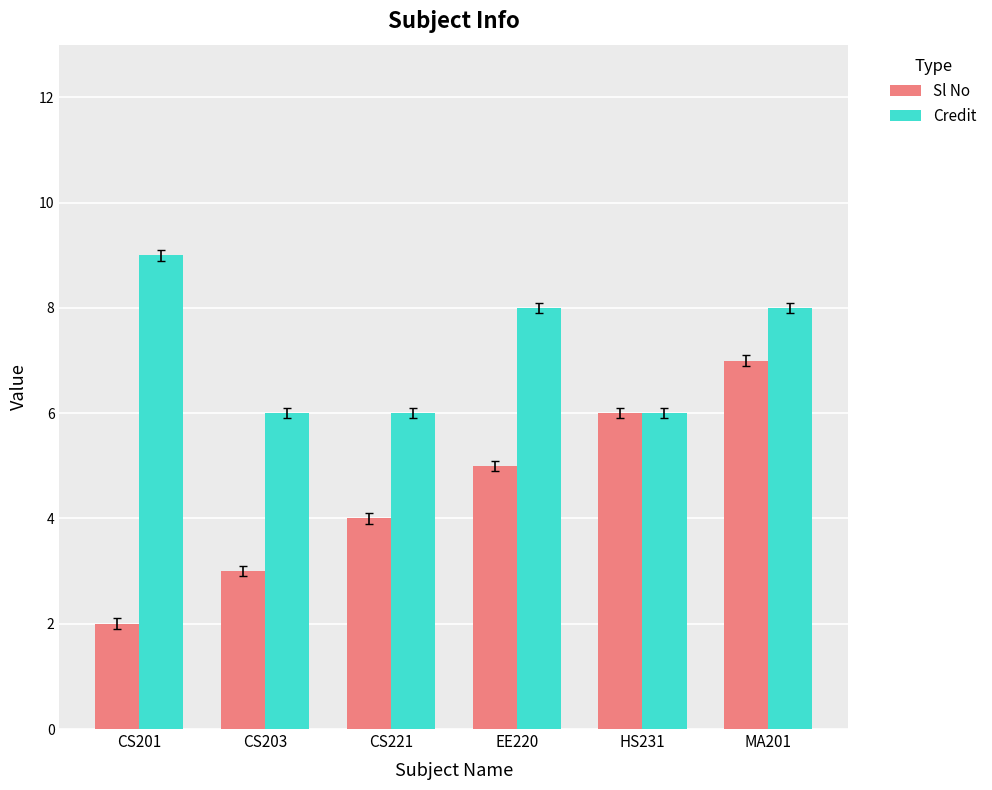

Reading left to right, transcribe all the data shown in this chart.

Sl No: CS201=2	CS203=3	CS221=4	EE220=5	HS231=6	MA201=7
Credit: CS201=9	CS203=6	CS221=6	EE220=8	HS231=6	MA201=8